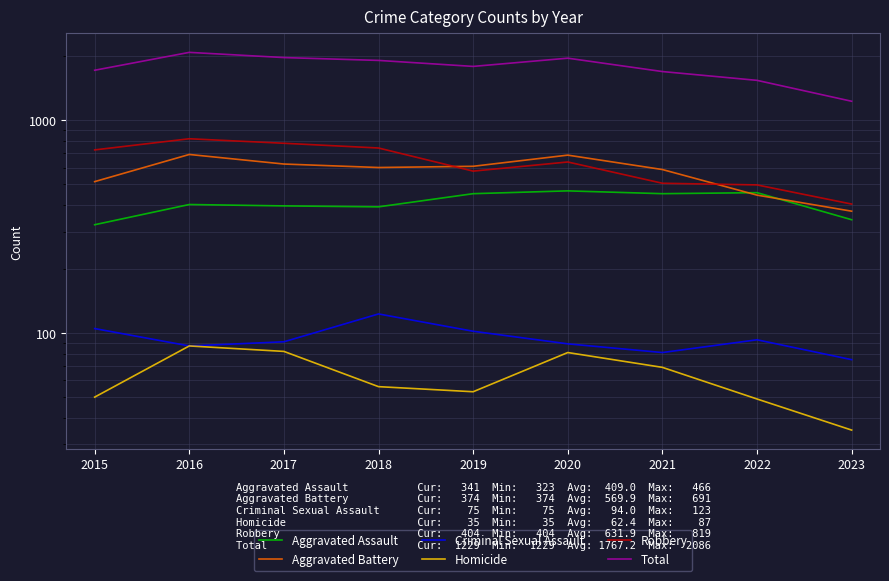

Reading left to right, list all the values displayed in this chart.

Aggravated Assault: 323	402	396	392	452	466	452	457	341
Aggravated Battery: 515	691	623	600	608	686	587	445	374
Criminal Sexual Assault: 105	87	91	123	102	89	81	93	75
Homicide: 50	87	82	56	53	81	69	49	35
Robbery: 726	819	780	741	577	637	506	497	404
Total: 1719	2086	1972	1912	1792	1959	1695	1541	1229